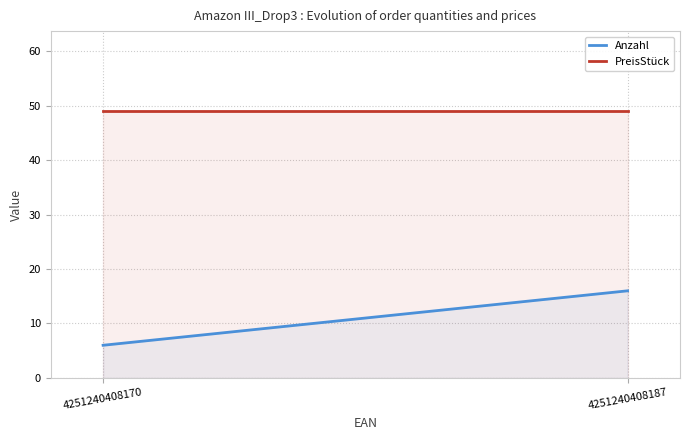

List the series in order of their overall mean, lowest first.

Anzahl, PreisStück